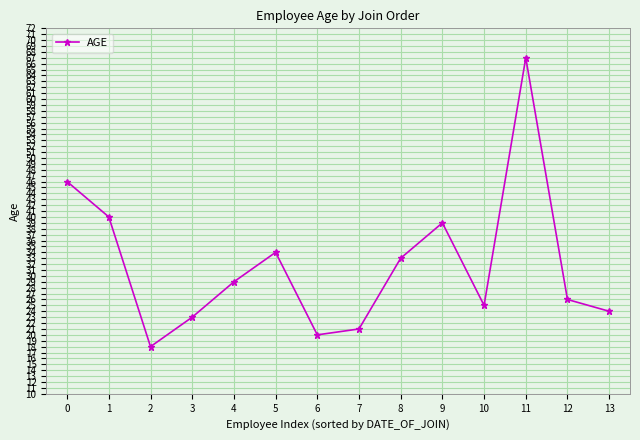

Where is the first local maximum?

5